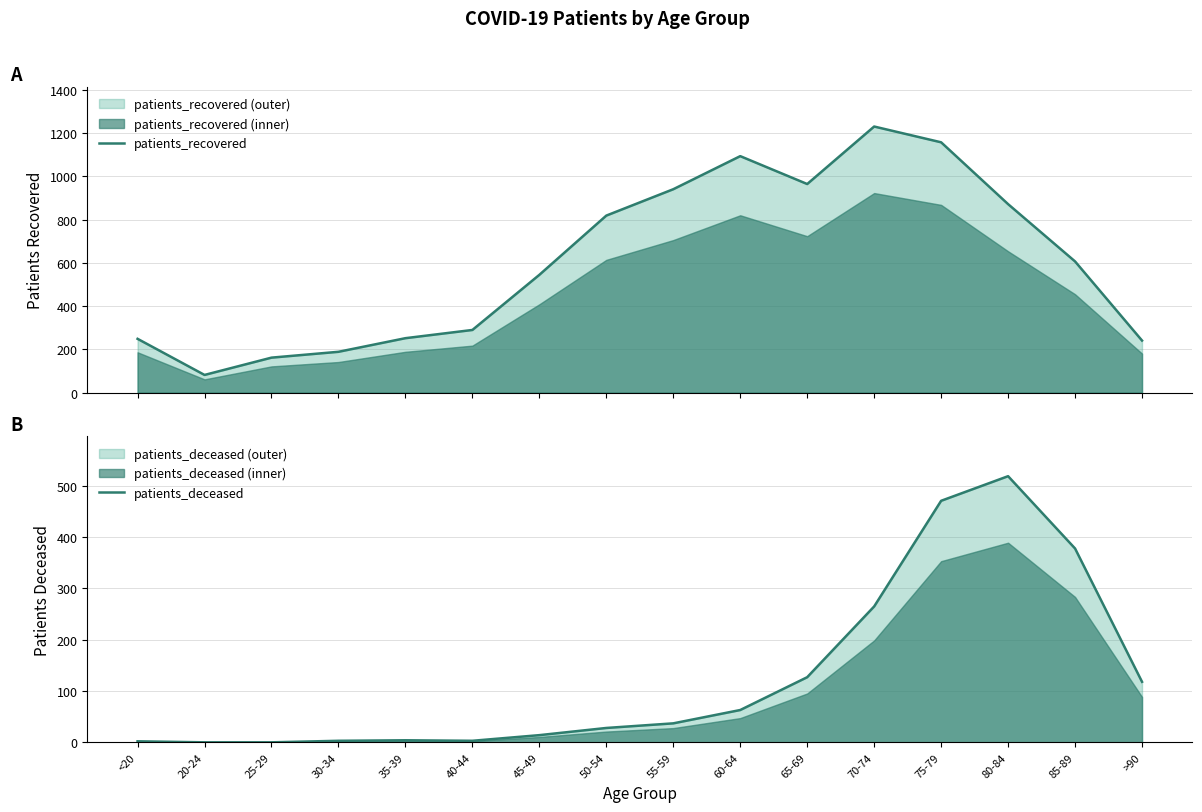

Rank the series at 25-29 from highest to lowest value.

patients_recovered, patients_deceased